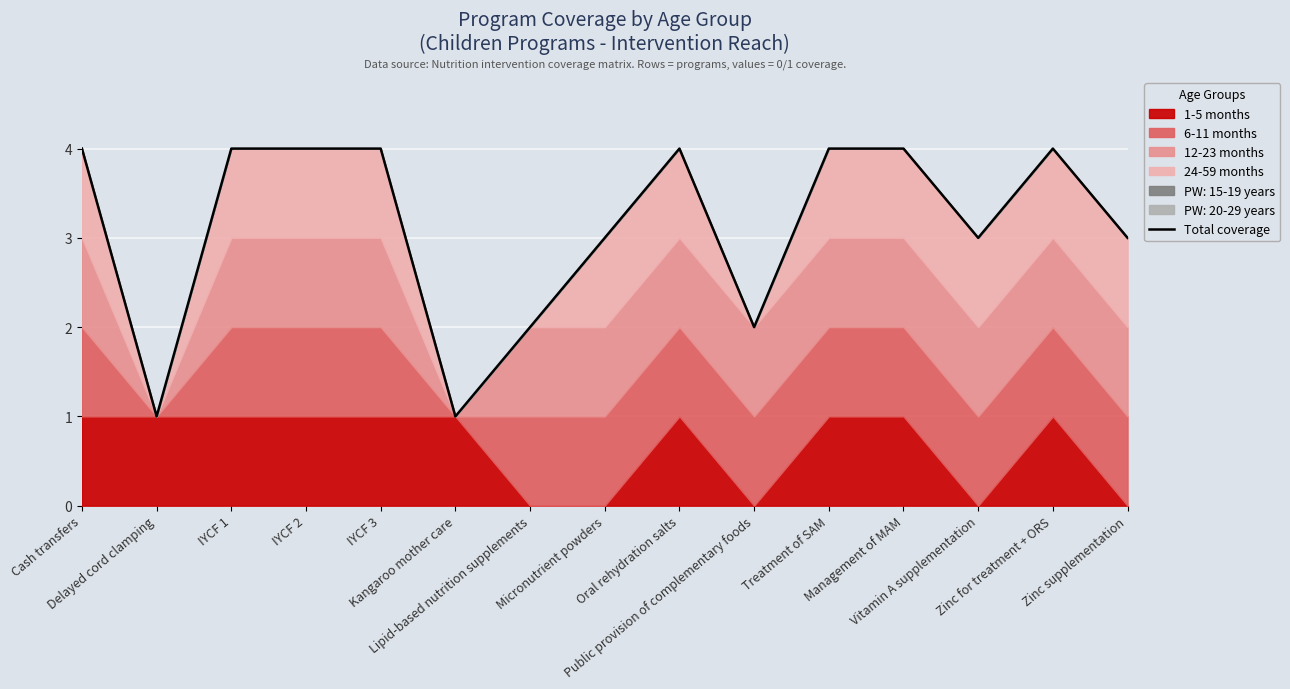

What is the label of the 1st point from the right?

Zinc supplementation